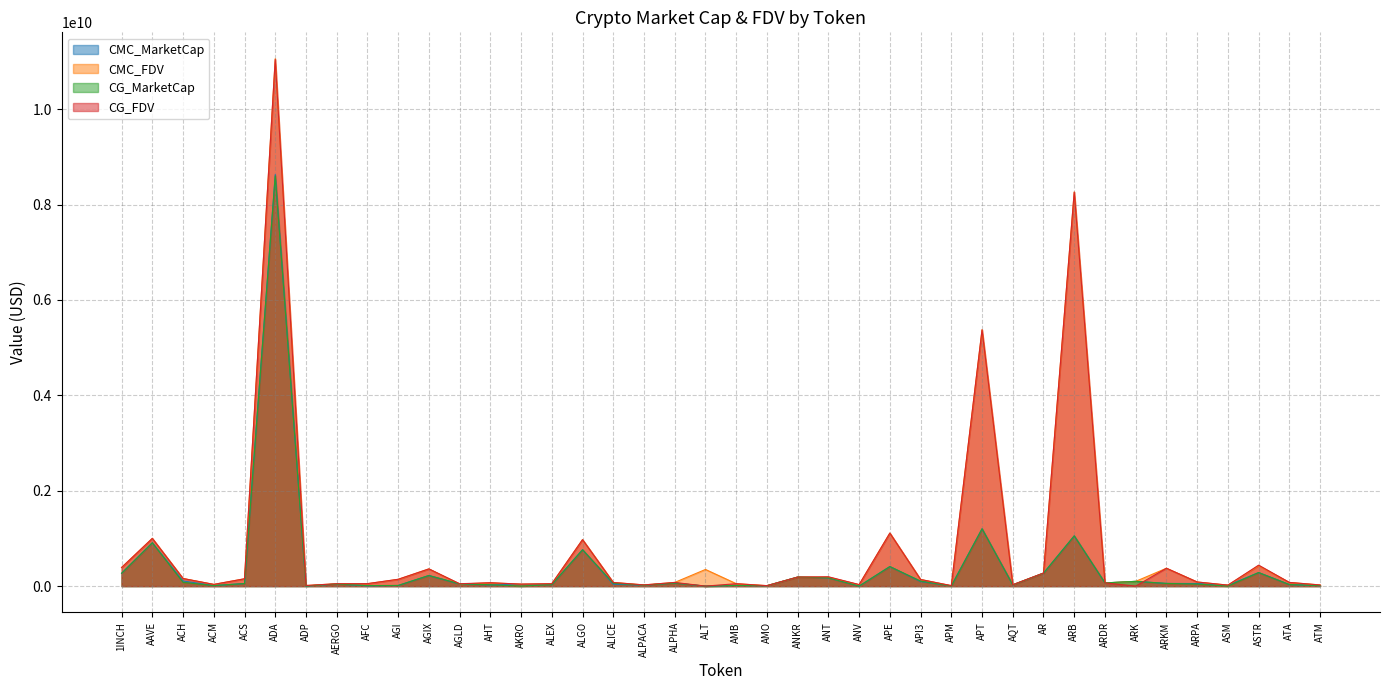

Reading left to right, list all the values displayed in this chart.

CMC_MarketCap: 269377635.1	909856520.7	108131321.1	11083424.3	54017357.8	8629391297.4	2272541.6	43603310.0	6015855.0	12972257.1	222377497.2	43746327.0	25795698.9	35955334.5	30788003.6	763452443.5	39134577.1	20088952.1	63304360.6	0.0	13521866.6	8510093.1	189383170.1	173625684.7	0.0	409951095.4	95505322.4	6873129.0	1202366302.5	25398850.9	271453787.7	1053667054.0	66674017.7	99541111.5	56144032.6	53702914.4	16518331.0	284339079.3	32740580.2	9226203.8
CMC_FDV: 390447855.5	1000799743.0	159775195.5	35834759.9	154080087.6	11058259973.0	12114935.2	49549215.9	51072389.1	141197009.9	360802025.6	43746327.0	69157753.5	41031404.9	50764249.7	975118799.9	76373700.5	25044613.4	77012604.1	348966862.0	51334863.0	9445757.7	189383170.1	187231400.5	29360191.1	1112203056.5	138496774.3	9401389.6	5375110780.0	28601467.9	273717409.9	8264055333.3	66674017.7	99541111.5	374293550.7	86416275.7	19974526.5	426847544.5	76857802.6	24061009.7
CG_MarketCap: 268856379.0	909244754.0	78748808.0	11066527.0	53713006.0	8599345697.0	2333568.0	43725739.0	11191655.0	13272310.0	222122756.0	48119305.0	27955380.0	826411.0	31810620.0	762537492.0	60060880.0	20017632.0	63342423.0	0.0	13464777.0	8441452.0	189504302.0	173684969.0	0.0	409580192.0	105336919.0	1899144.0	1201755496.0	25366533.0	271617562.0	1053206181.0	67391224.0	99841406.0	56225184.0	42446805.0	0.0	284048130.0	32813977.0	9219441.0
CG_FDV: 389692324.0	1000126828.0	159291524.0	35708567.0	153211957.0	11042098055.0	12440269.0	49688340.0	51357739.0	143127784.0	360388714.0	49812944.0	70693836.0	41320567.0	50684235.0	973950180.0	76353198.0	24955700.0	77058909.0	0.0	50151150.0	9369570.0	189504302.0	195657249.0	32077072.0	1111196790.0	139052447.0	9512118.0	5372380259.0	28565074.0	273882548.0	8260440637.0	67391224.0	0.0	374834562.0	86434336.0	20770611.0	439463052.0	77030099.0	24043374.0